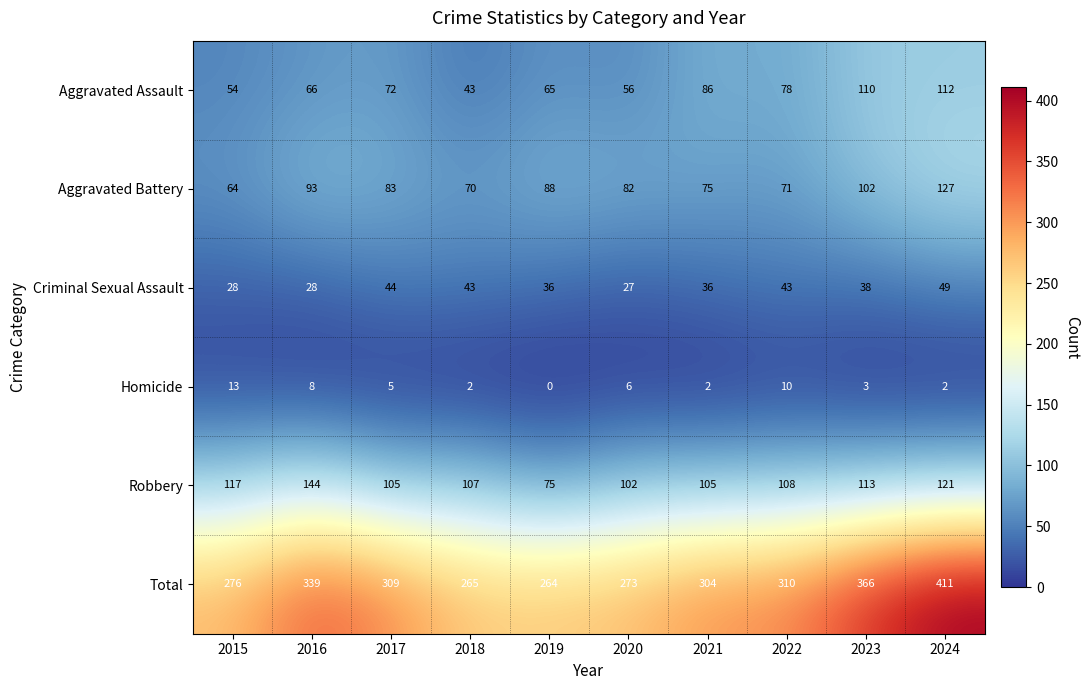

Which series changed the most between 2019 and 2024?

Total